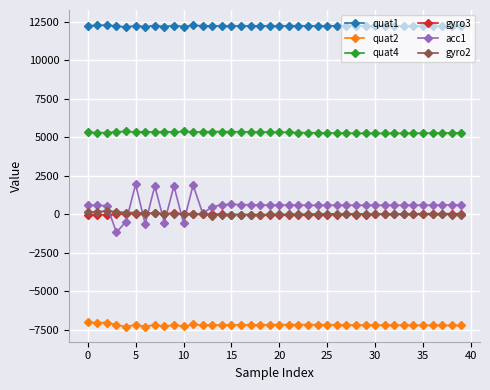

Which series has the largest total across all categories?

quat1